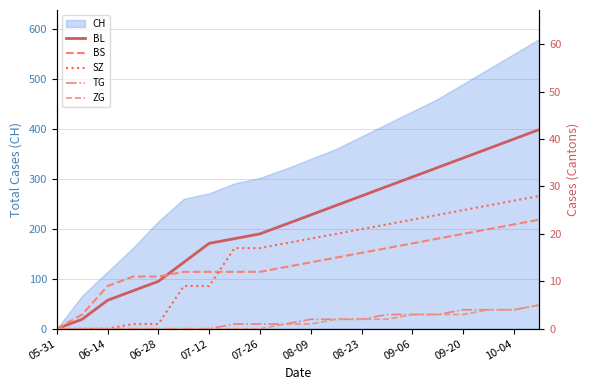

What is the highest value of the CH series?

580